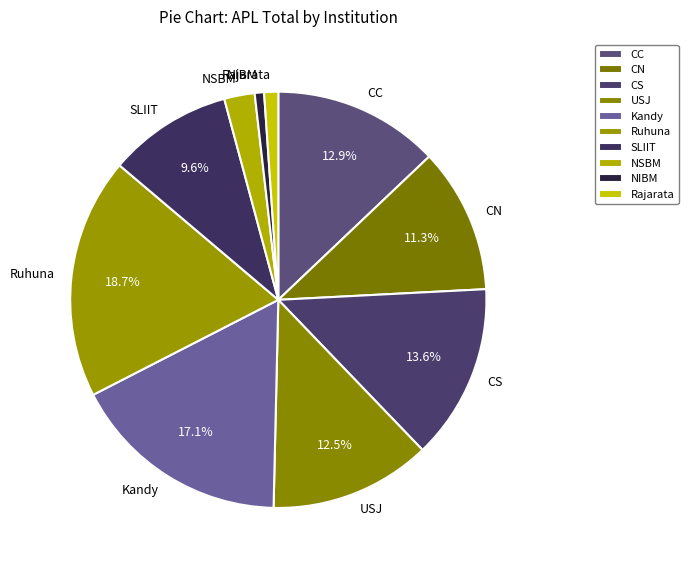

How many slices are in this pie chart?

10